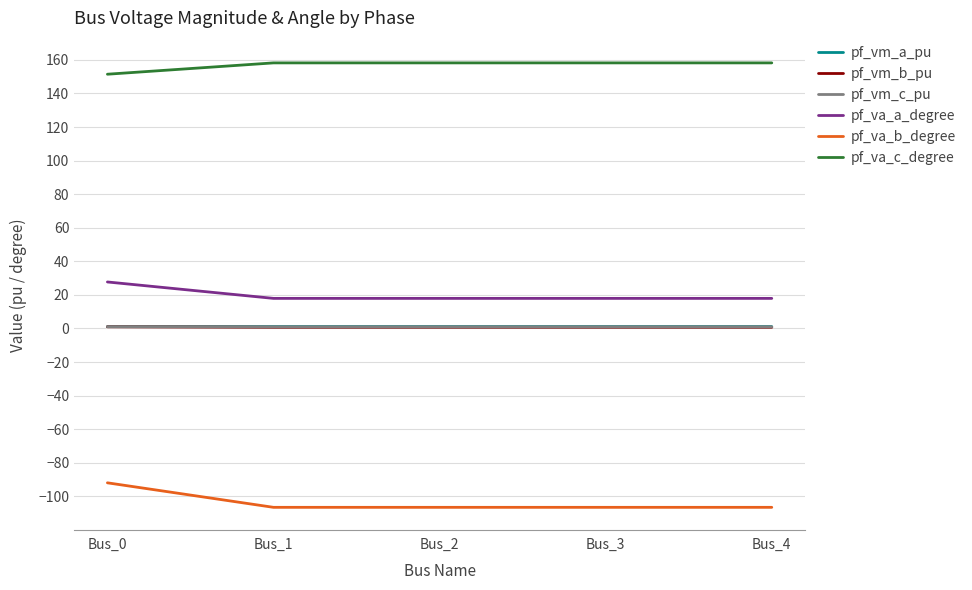

Which series changed the most between Bus_0 and Bus_3?

pf_va_b_degree